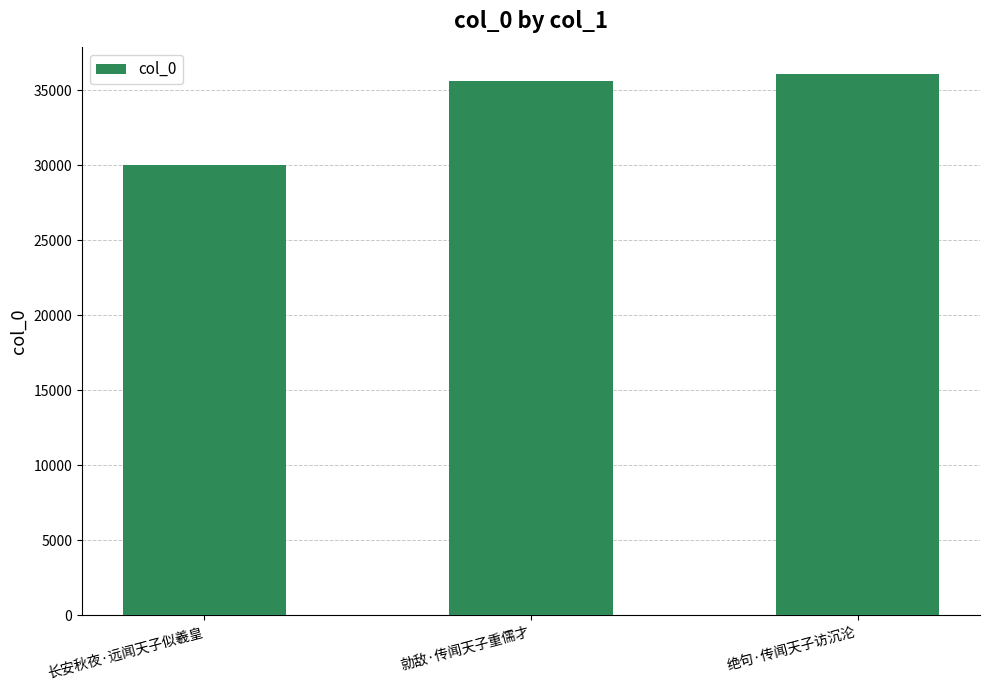

How many data points does each series have?

3